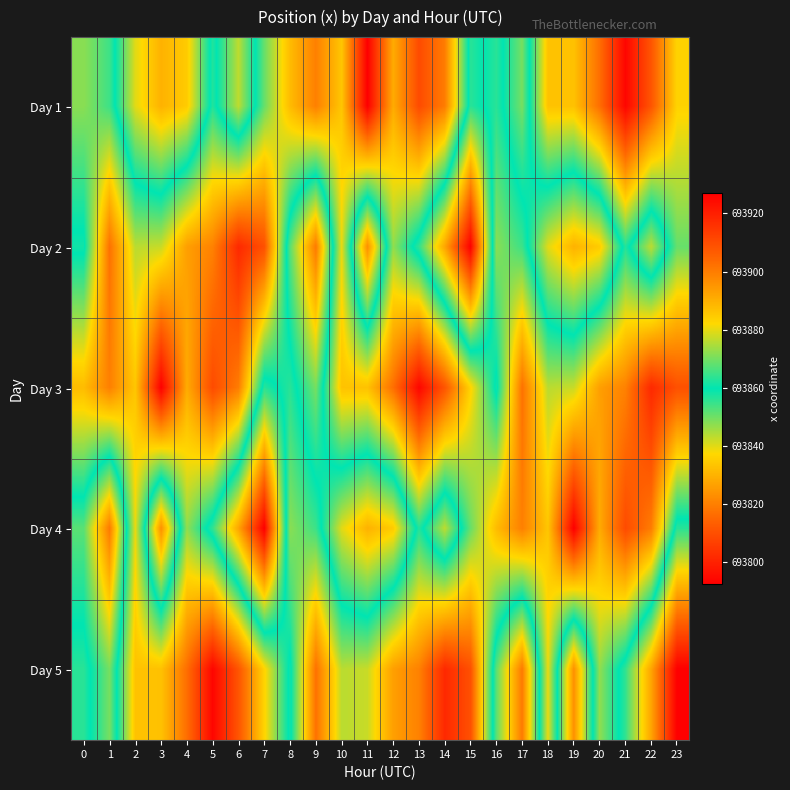

Reading left to right, extract all data points from this chart.

Day 1: 0=693871.7	1=693864.9	2=693840.0	3=693829.8	4=693834.8	5=693862.6	6=693843.2	7=693868.7	8=693887.6	9=693899.3	10=693885.6	11=693926.9	12=693890.9	13=693910.3	14=693899.9	15=693856.1	16=693863.2	17=693849.3	18=693886.3	19=693886.5	20=693902.8	21=693925.5	22=693908.2	23=693883.1
Day 2: 0=693858.2	1=693902.2	2=693875.9	3=693877.2	4=693893.2	5=693899.1	6=693917.8	7=693909.2	8=693851.8	9=693818.8	10=693880.2	11=693823.1	12=693872.3	13=693855.4	14=693827.3	15=693792.4	16=693871.7	17=693864.9	18=693840.0	19=693829.8	20=693834.8	21=693862.6	22=693843.2	23=693868.7
Day 3: 0=693887.6	1=693899.3	2=693885.6	3=693926.9	4=693890.9	5=693910.3	6=693899.9	7=693856.1	8=693863.2	9=693849.3	10=693886.3	11=693886.5	12=693902.8	13=693925.5	14=693908.2	15=693883.1	16=693858.2	17=693902.2	18=693875.9	19=693877.2	20=693893.2	21=693899.1	22=693917.8	23=693909.2
Day 4: 0=693851.8	1=693818.8	2=693880.2	3=693823.1	4=693872.3	5=693855.4	6=693827.3	7=693792.4	8=693871.7	9=693864.9	10=693840.0	11=693829.8	12=693834.8	13=693862.6	14=693843.2	15=693868.7	16=693887.6	17=693899.3	18=693885.6	19=693926.9	20=693890.9	21=693910.3	22=693899.9	23=693856.1
Day 5: 0=693863.2	1=693849.3	2=693886.3	3=693886.5	4=693902.8	5=693925.5	6=693908.2	7=693883.1	8=693858.2	9=693902.2	10=693875.9	11=693877.2	12=693893.2	13=693899.1	14=693917.8	15=693909.2	16=693851.8	17=693818.8	18=693880.2	19=693823.1	20=693872.3	21=693855.4	22=693827.3	23=693792.4